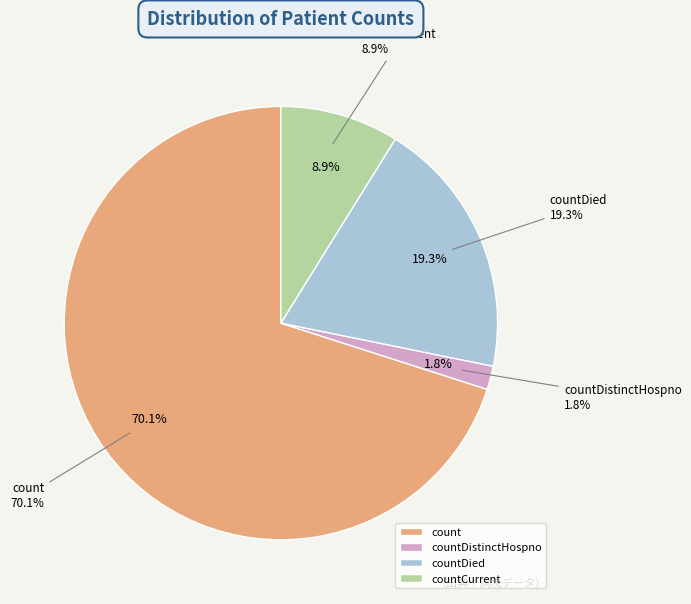

To the nearest percent, what percentage of the pie is countDistinctHospno?

2%